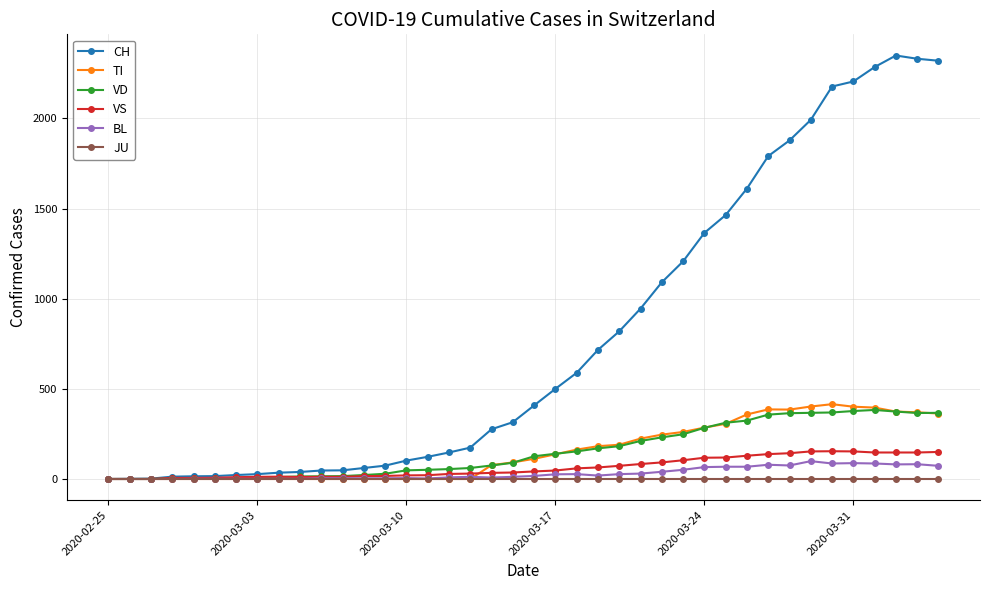

True or false: BL has more than 0 points higher than both neighbors.

True